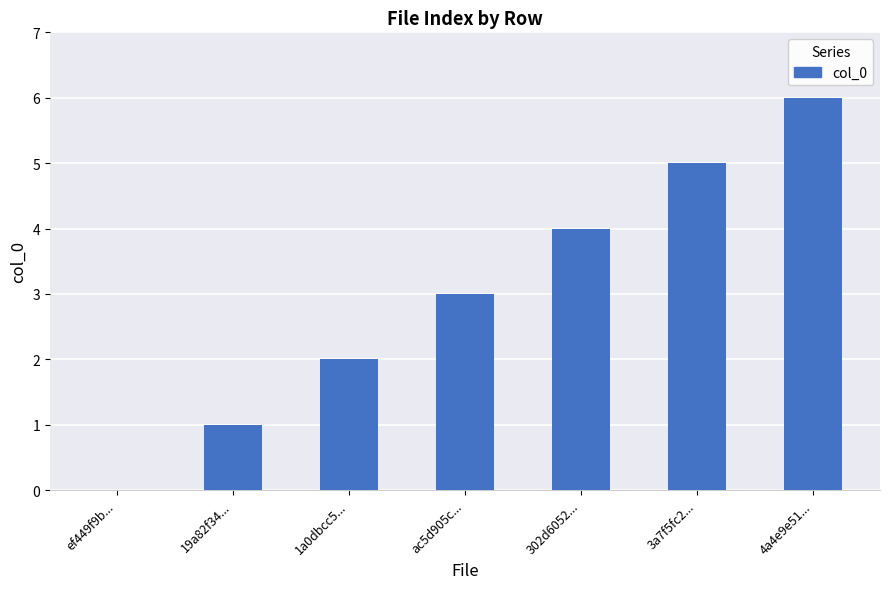

Reading left to right, what are all the values shown in this chart?

ef449f9b...=0	19a82f34...=1	1a0dbcc5...=2	ac5d905c...=3	302d6052...=4	3a7f5fc2...=5	4a4e9e51...=6